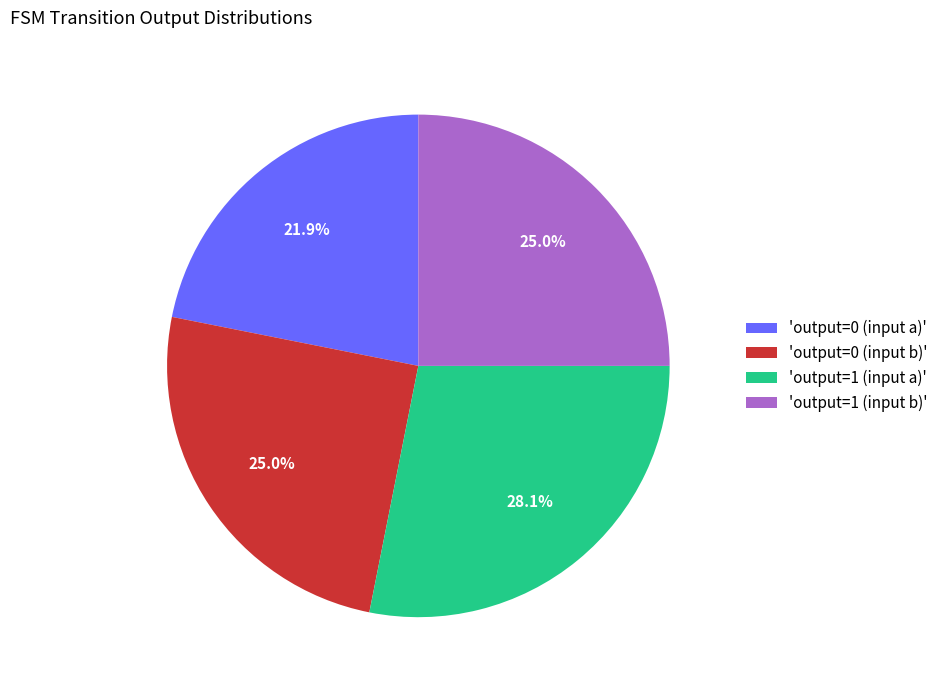

Does any single category account for the majority?

No